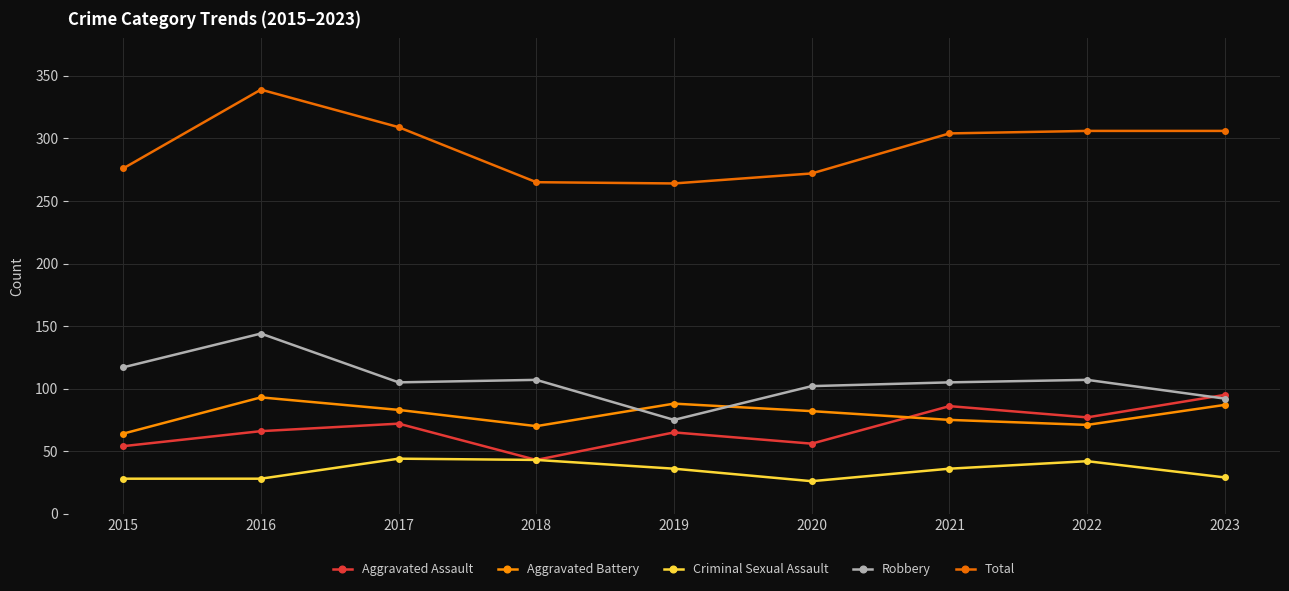

What is the highest value of the Total series?

339